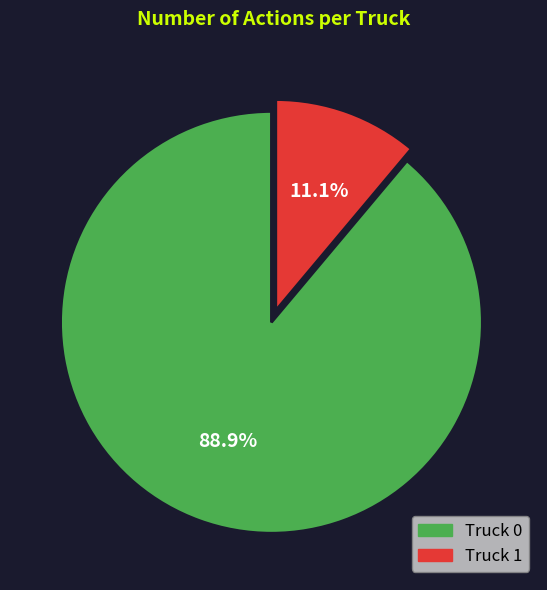

Which has a higher value, Truck 0 or Truck 1?

Truck 0